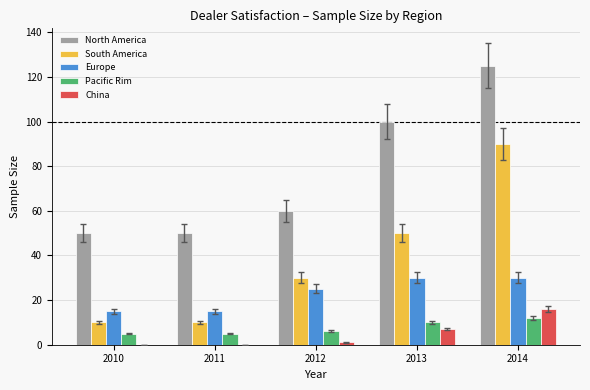

What are all the series names shown in the legend?

North America, South America, Europe, Pacific Rim, China